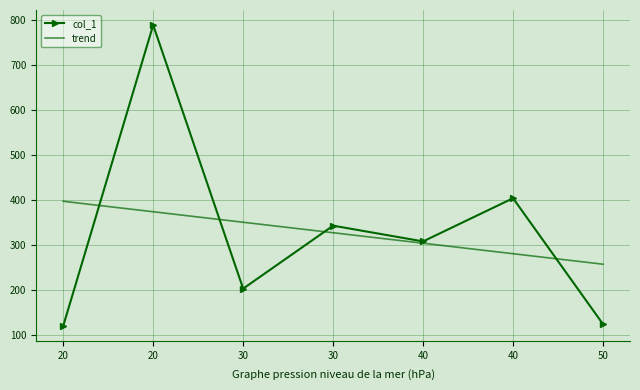

Where do col_1 and trend first cross each other?

20 and 20